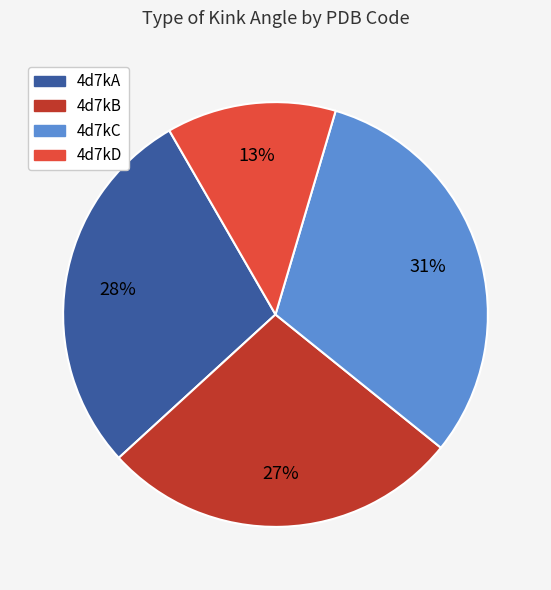

Does any single category account for the majority?

No